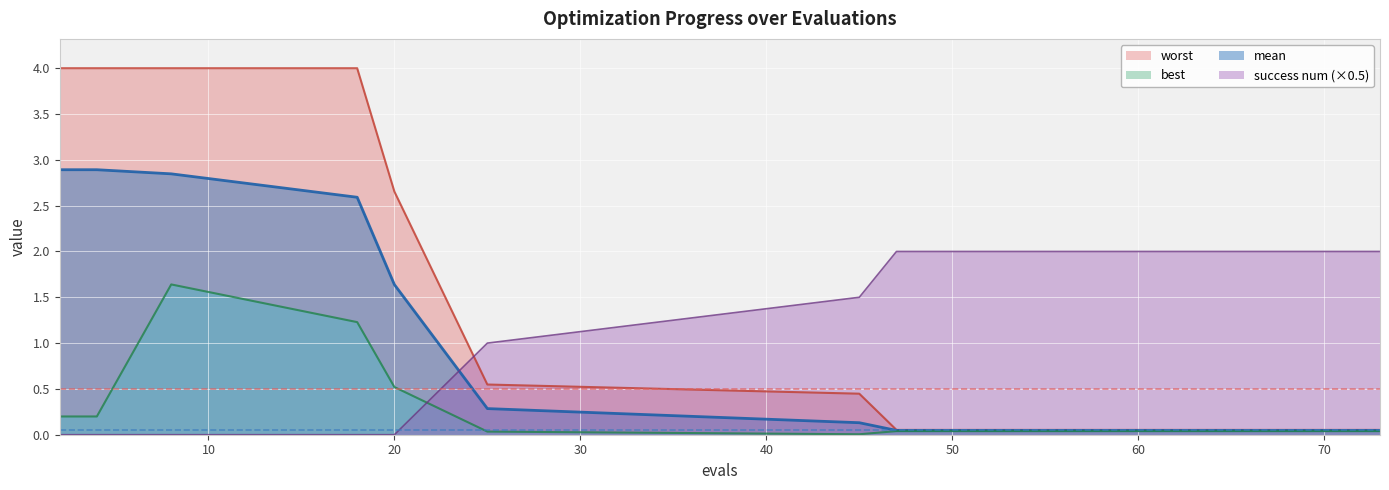

Between 59 and 20, which is larger?

20